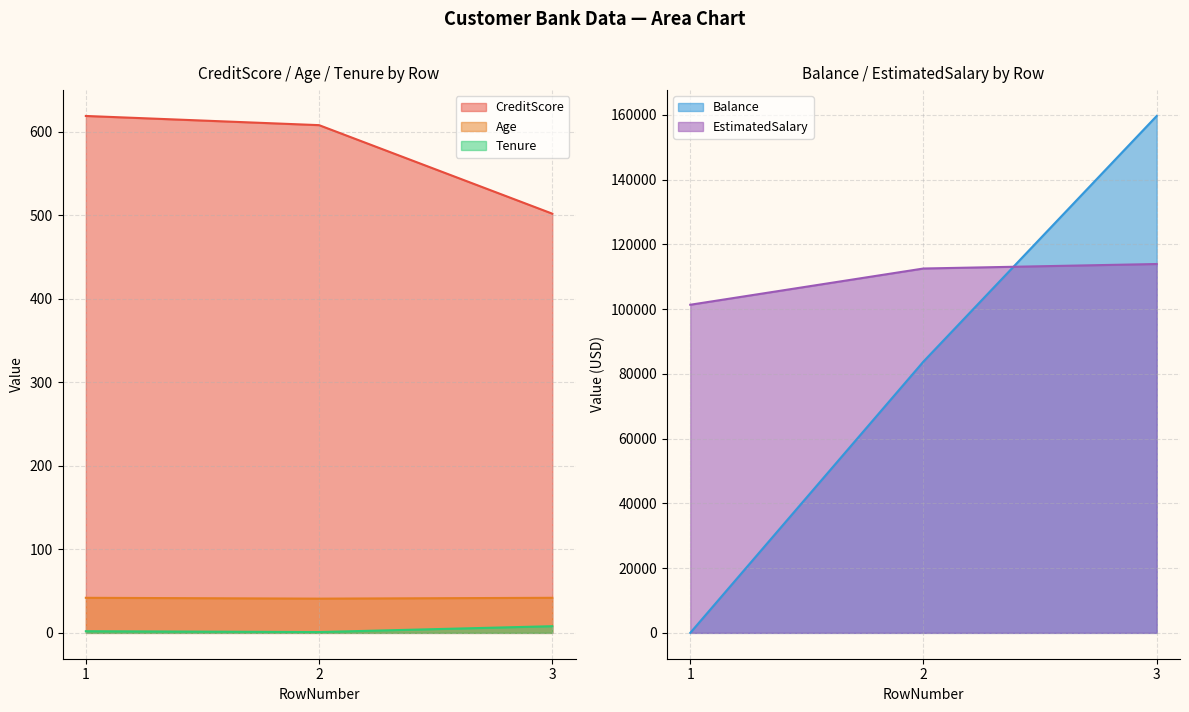

What is the difference between the maximum and second lowest values in the Tenure series?

6